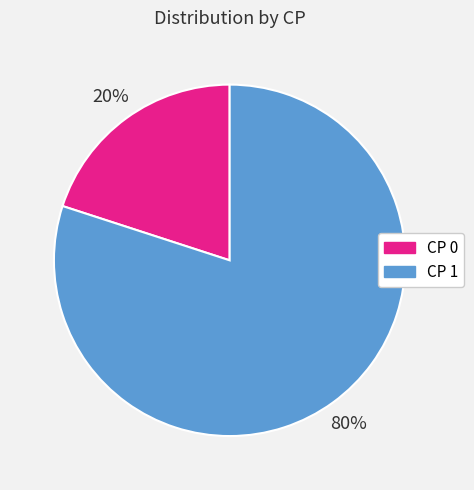

Rank the categories by value from lowest to highest.

CP 0, CP 1